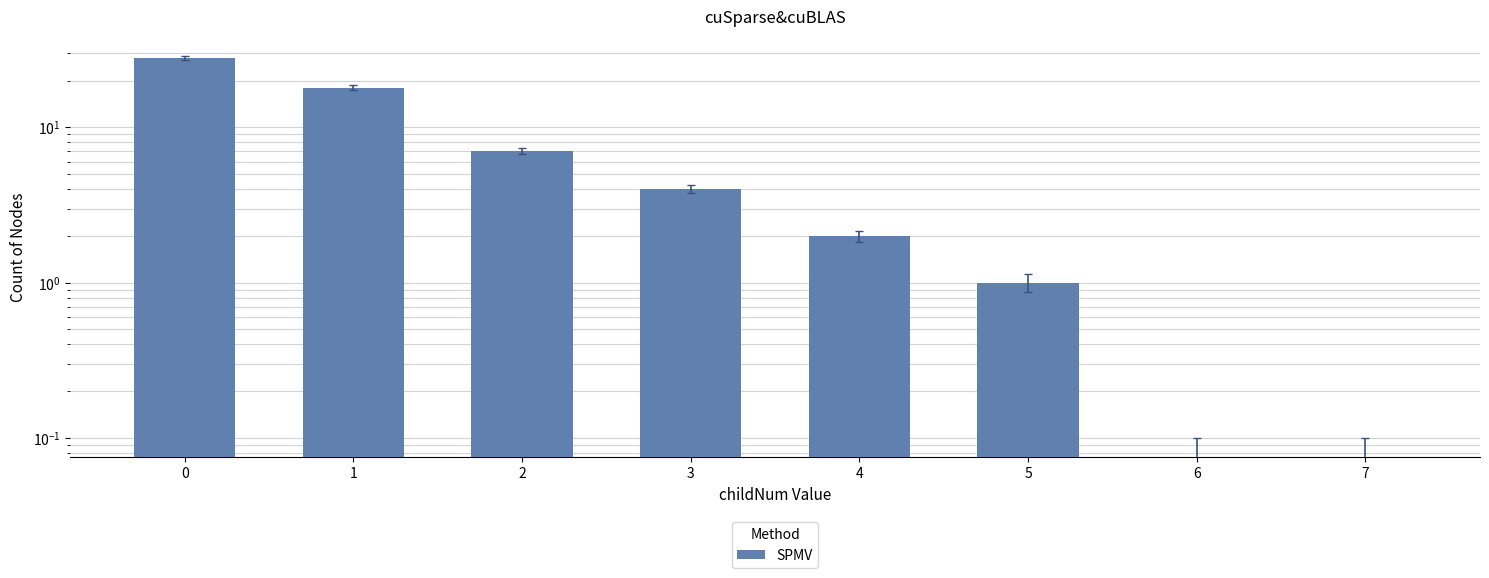

What is the difference between the maximum and minimum values?

28